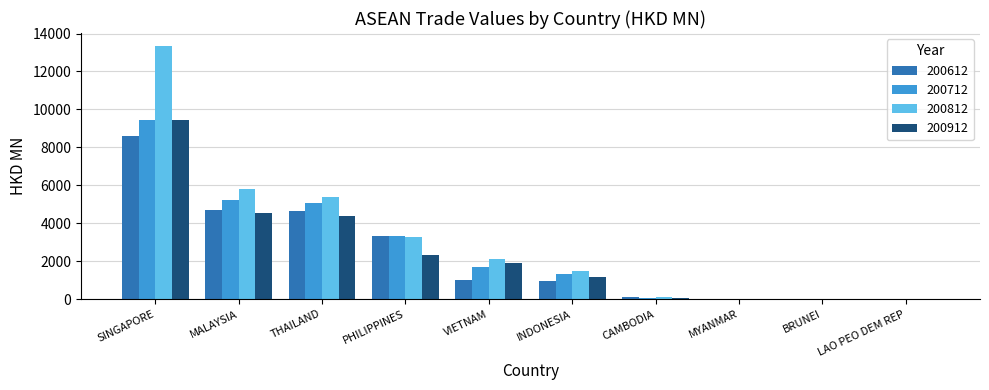

Which series has the largest range (max minus min)?

200812